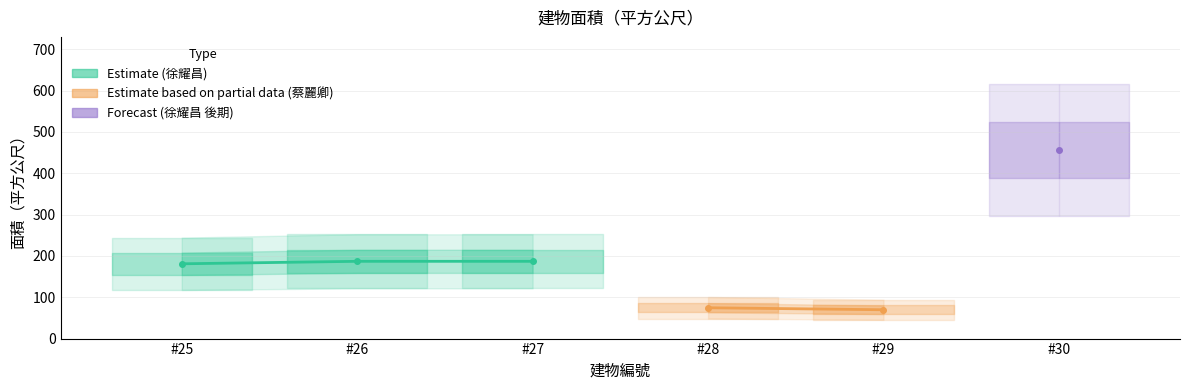

Is it true that the value at 26 is 264.8?

False